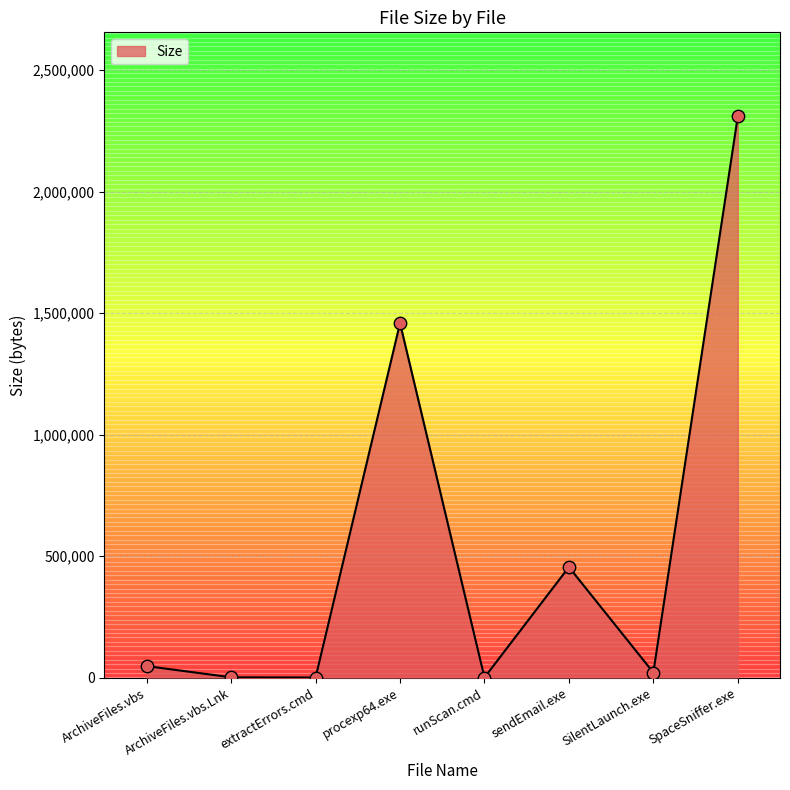

What is the ratio of the value at SpaceSniffer.exe to the value at ArchiveFiles.vbs.Lnk?

2633.6